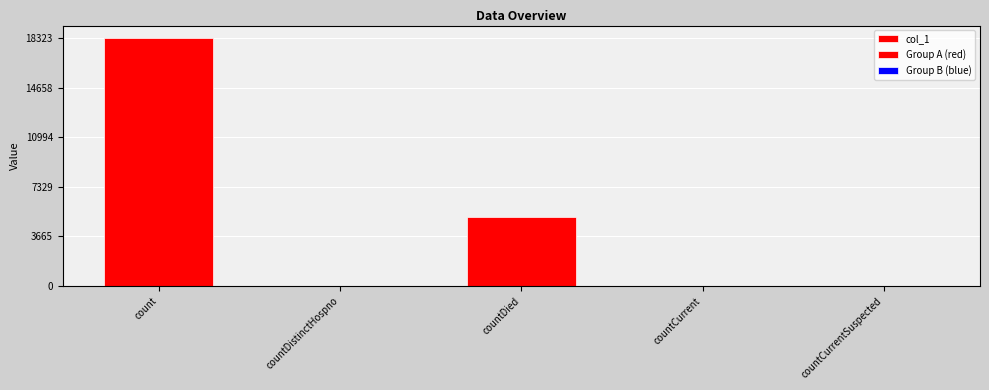

Reading left to right, what are all the values shown in this chart?

18323	24	5077	37	0